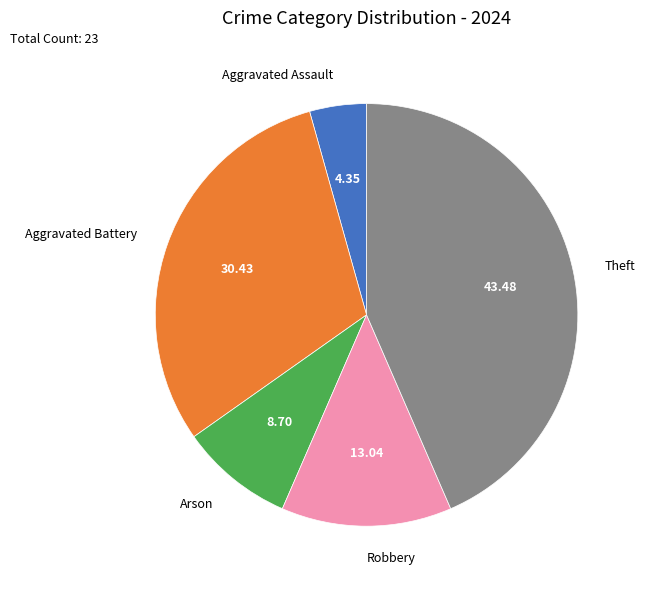

Which slice is the smallest?

Aggravated Assault